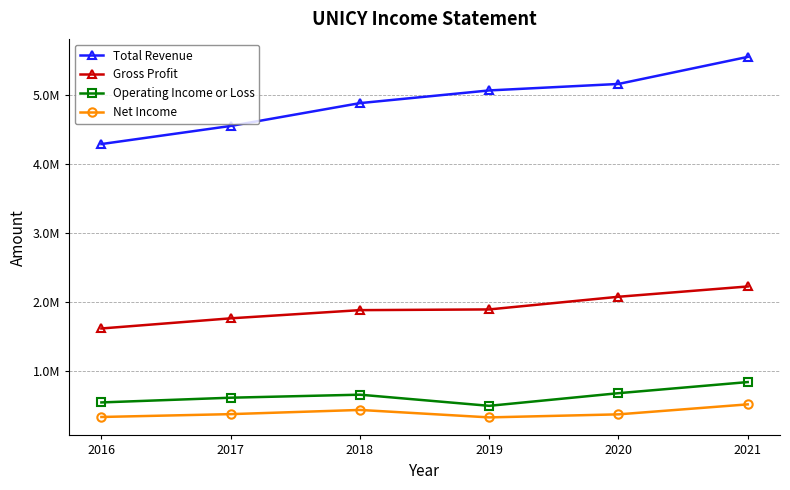

Is the value of Net Income at 2021 greater than the value of Operating Income or Loss at 2021?

No